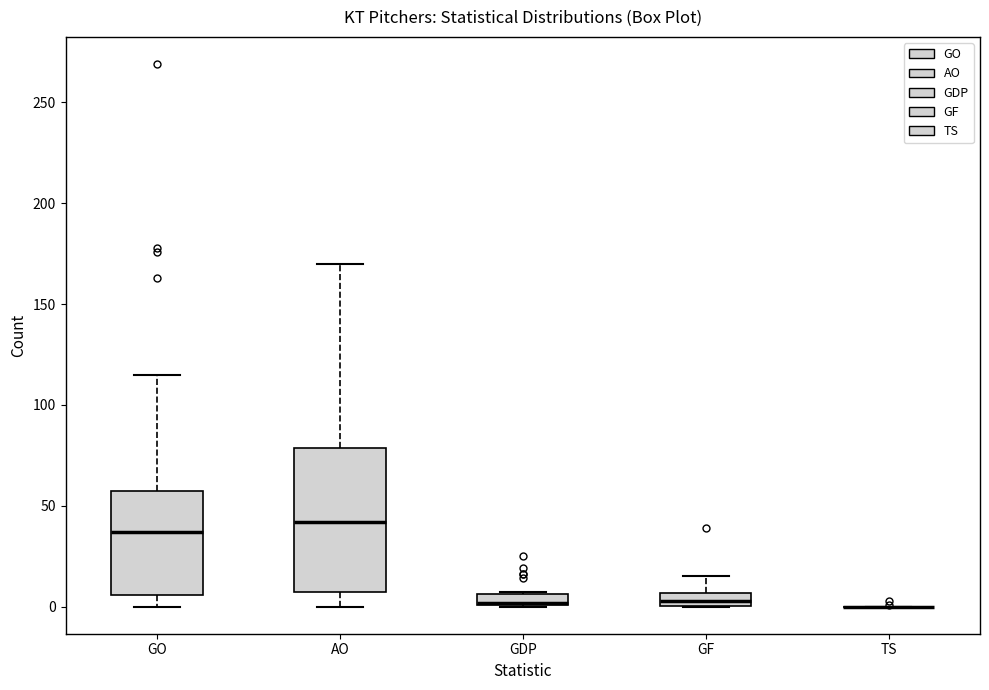

Which box is the tallest, from its lower edge to its upper edge?

AO